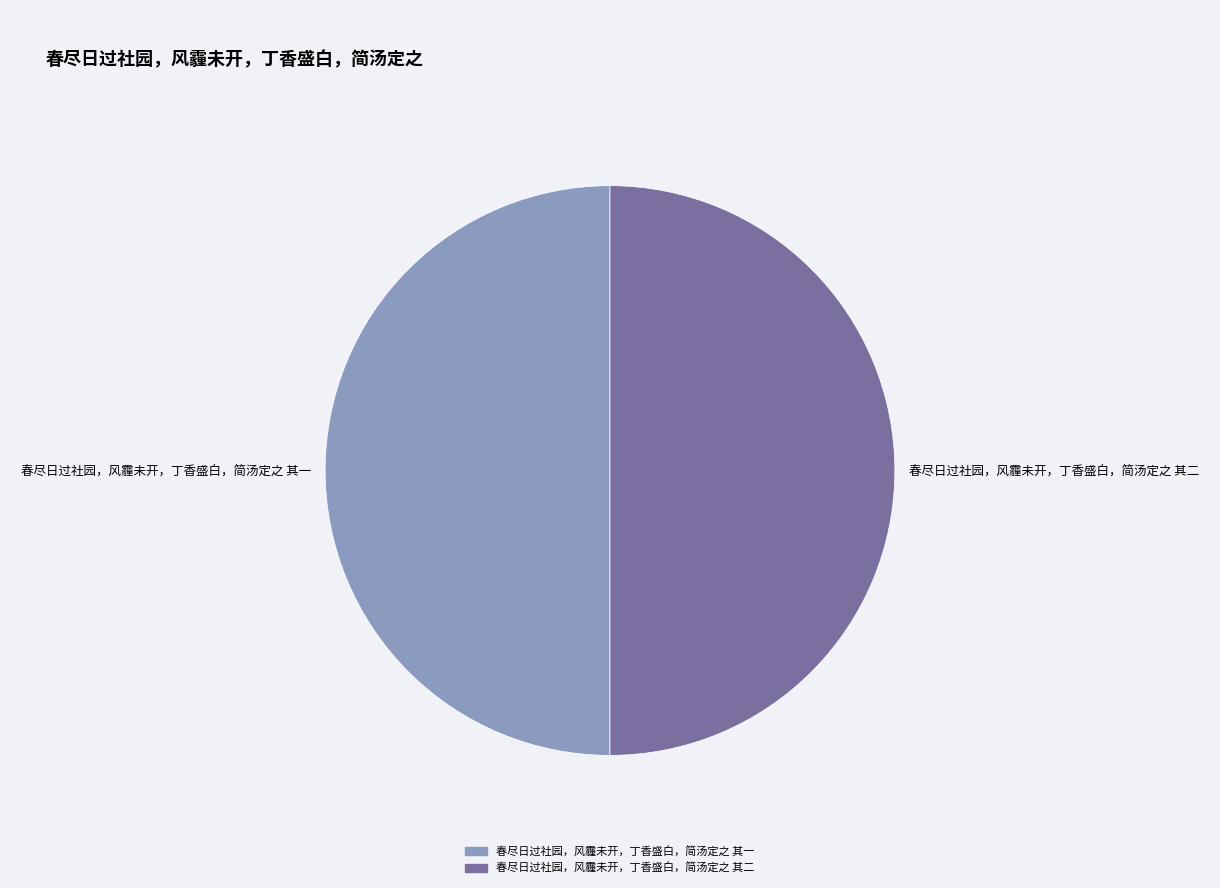

Is it true that 春尽日过社园，风霾未开，丁香盛白，简汤定之 其二 is 64% of the pie?

False